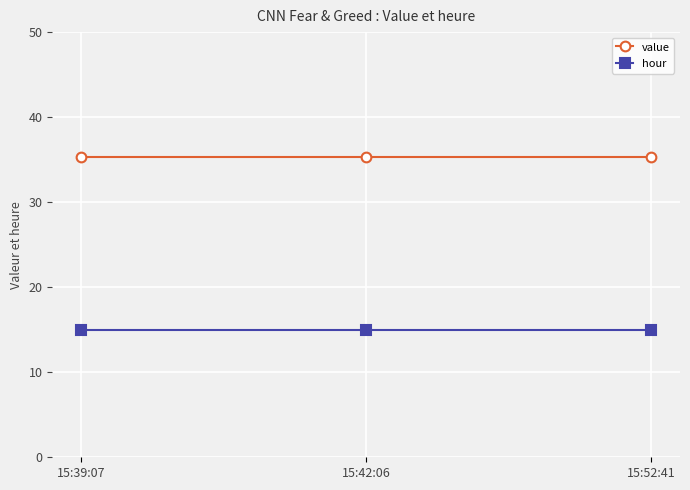

How many lines are shown in the chart?

2